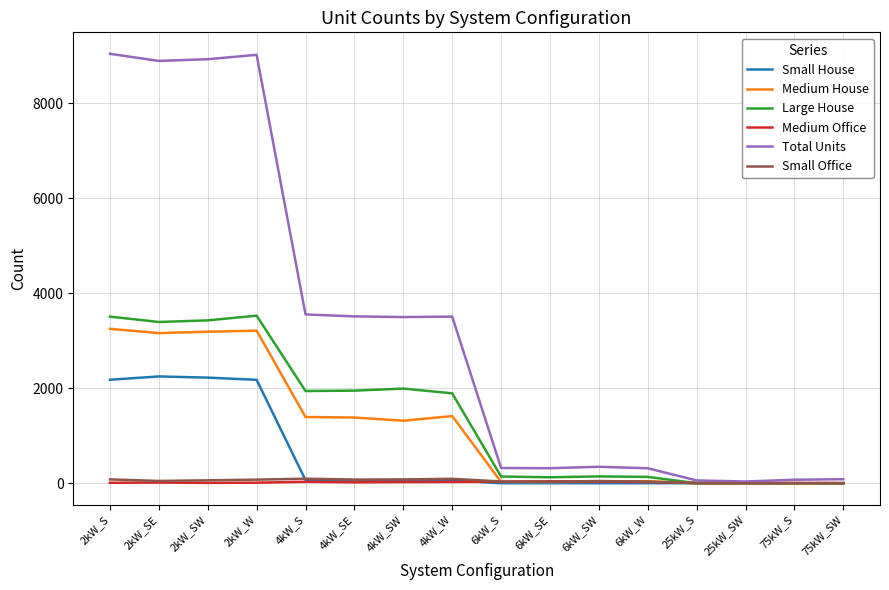

Which series has the largest total across all categories?

Total Units